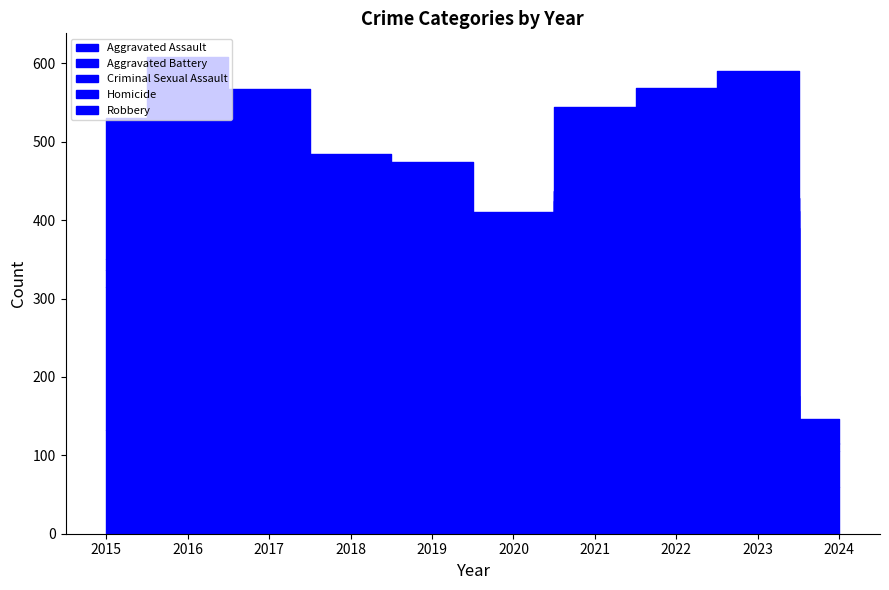

How many lines are shown in the chart?

5